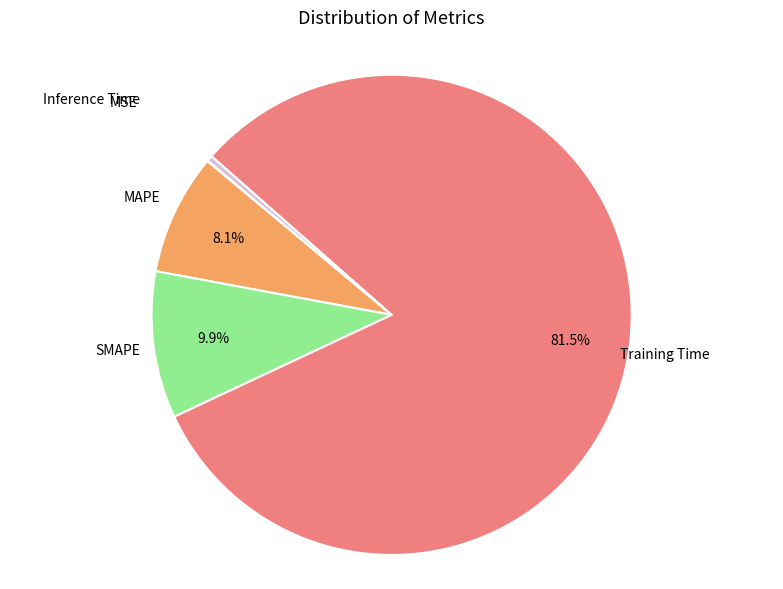

Does any single category account for the majority?

Yes